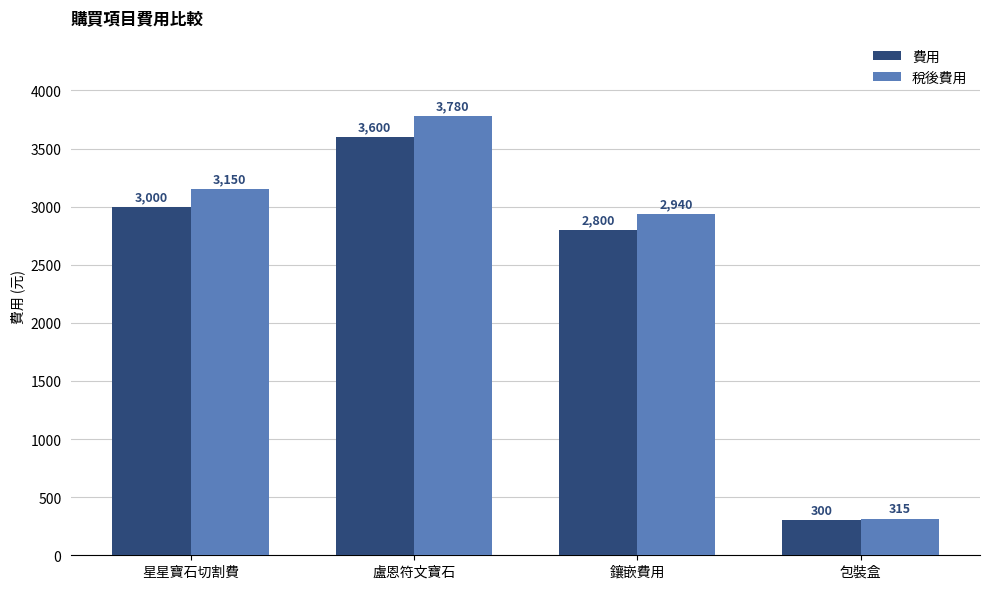

Which series changed the most between 盧恩符文寶石 and 鑲嵌費用?

稅後費用